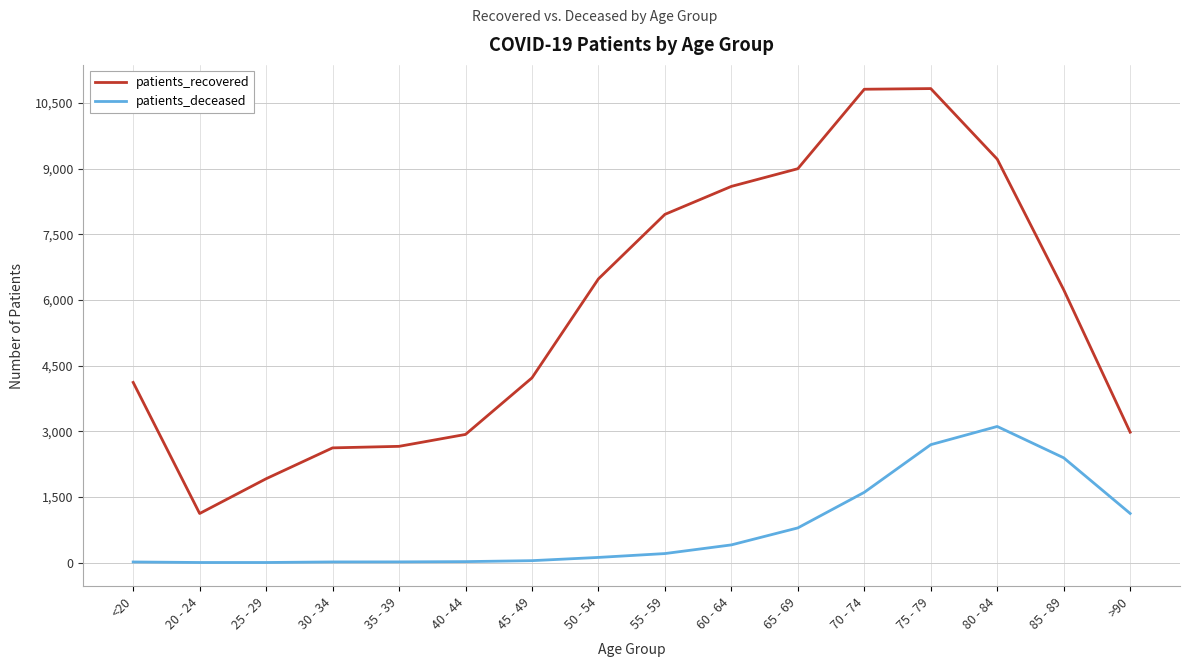

What is the maximum value shown in the chart?

10827